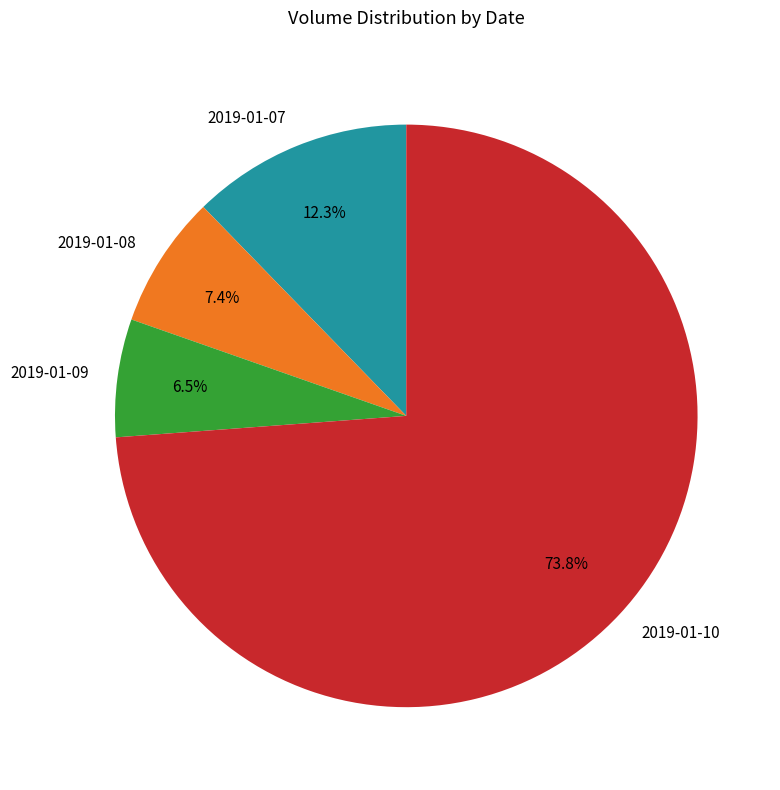

Is there a majority slice in this chart?

Yes